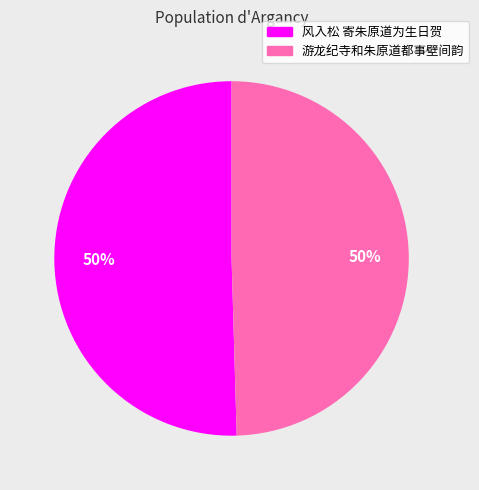

Count the number of slices in the pie.

2